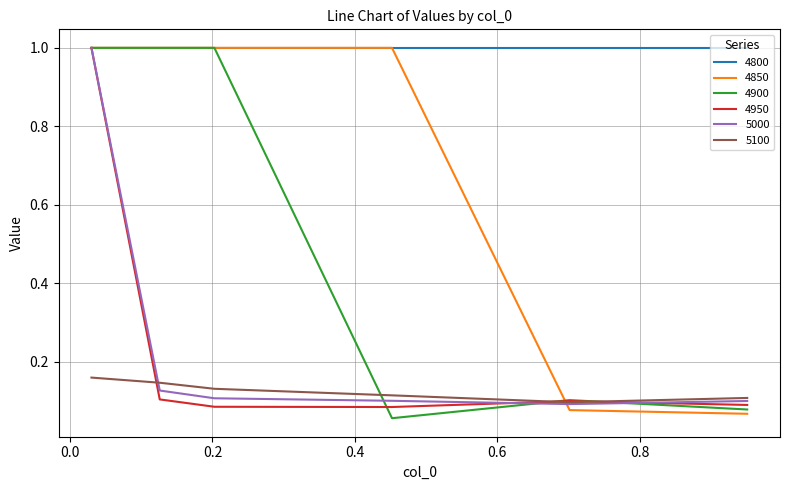

How many interior local valleys does the 5100 series have?

1